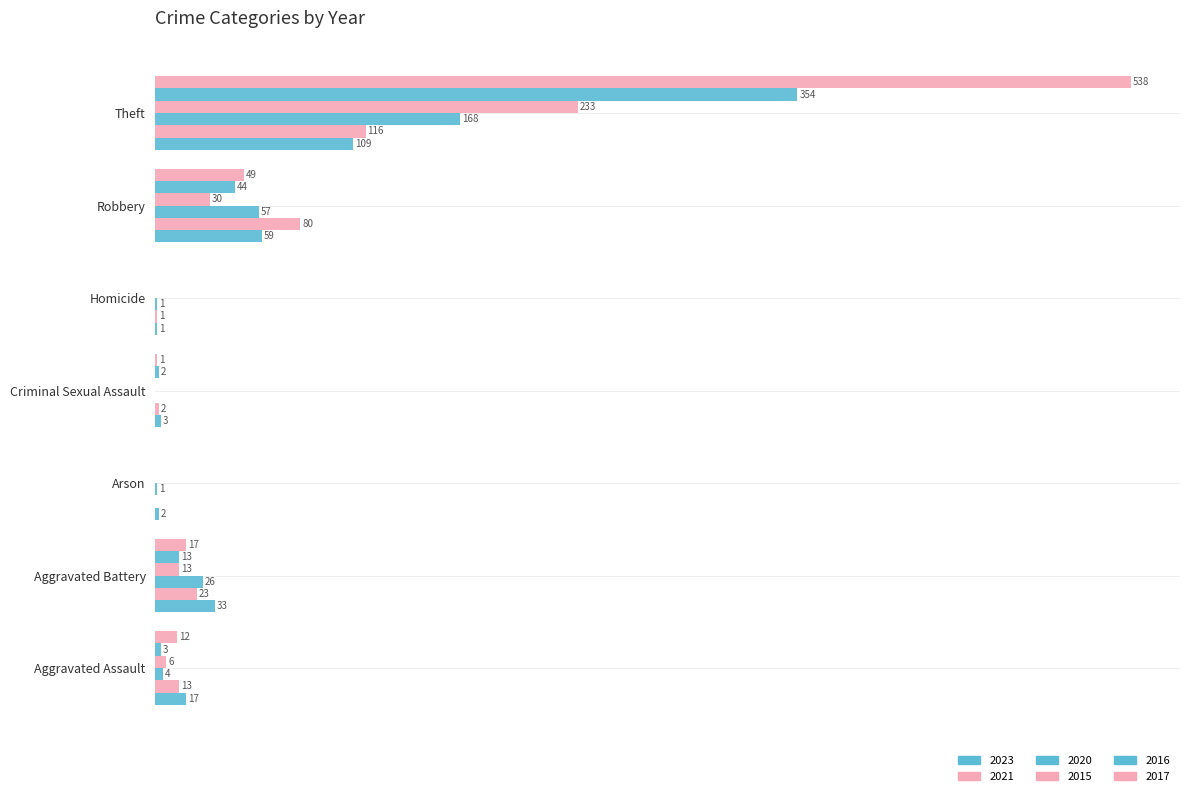

What are all the series names shown in the legend?

2023, 2021, 2020, 2015, 2016, 2017